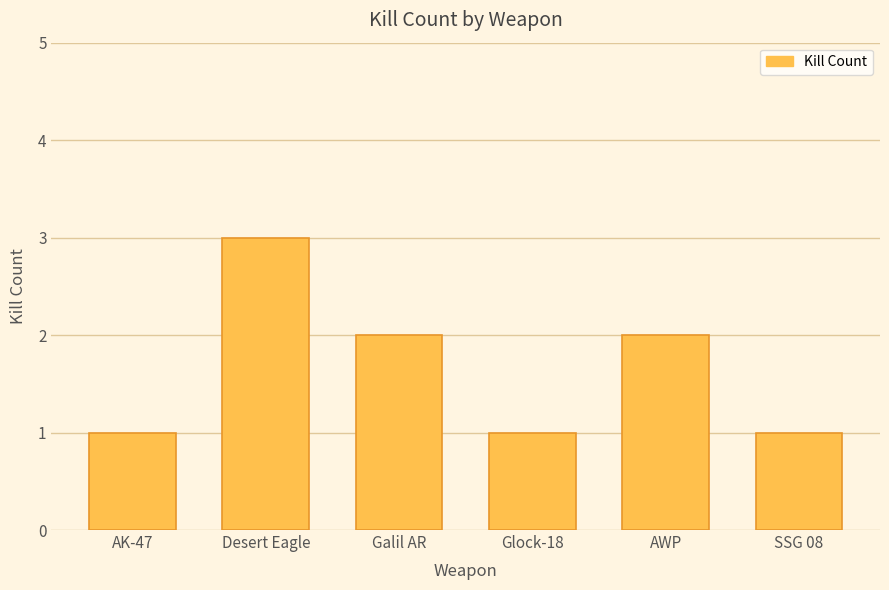

Does the chart contain any negative values?

No